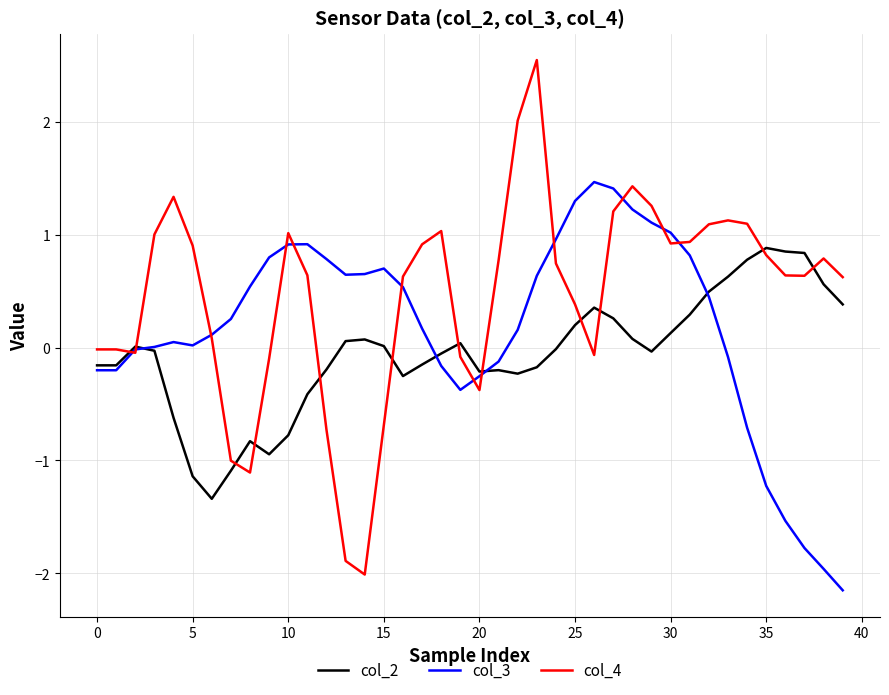

How many distinct data groups are displayed?

3